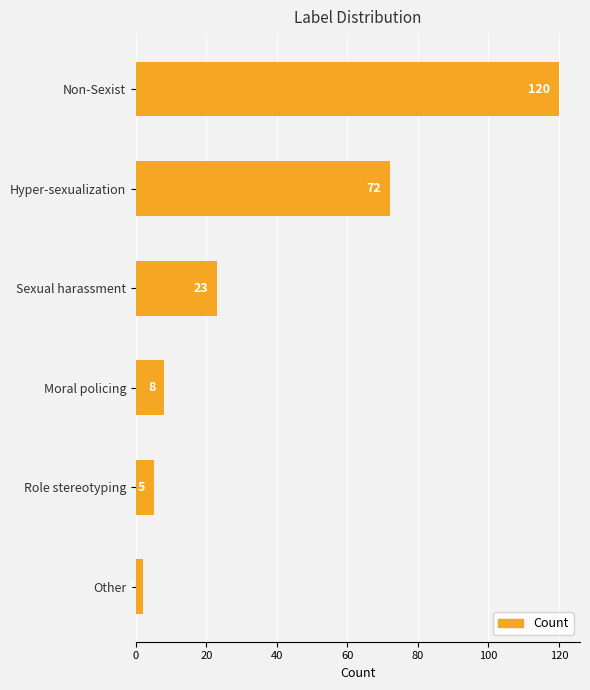

What is the label of the 1st bar from the bottom?

Other